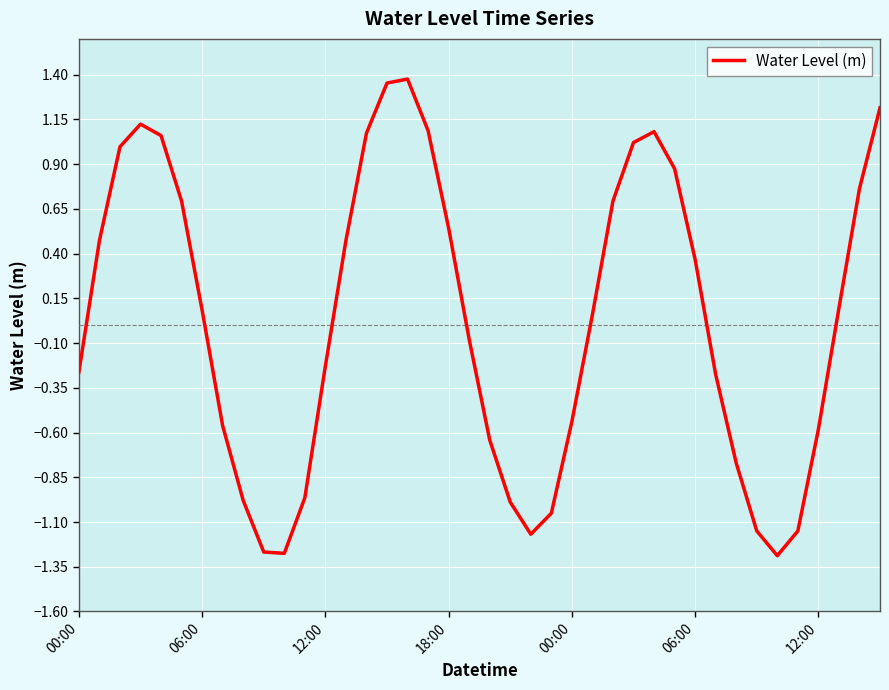

What is the difference between the maximum and minimum values?

2.7